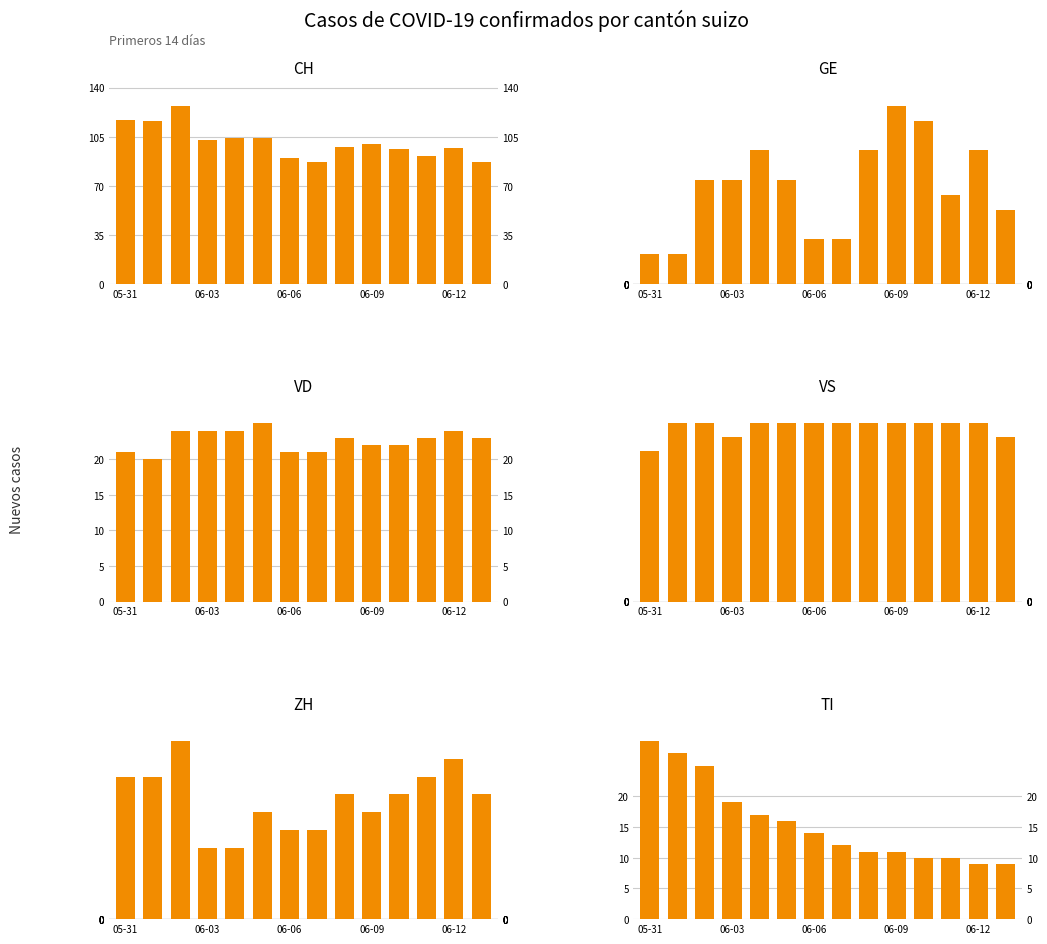

The value of VS at 06-06 is 4. True or false?

False